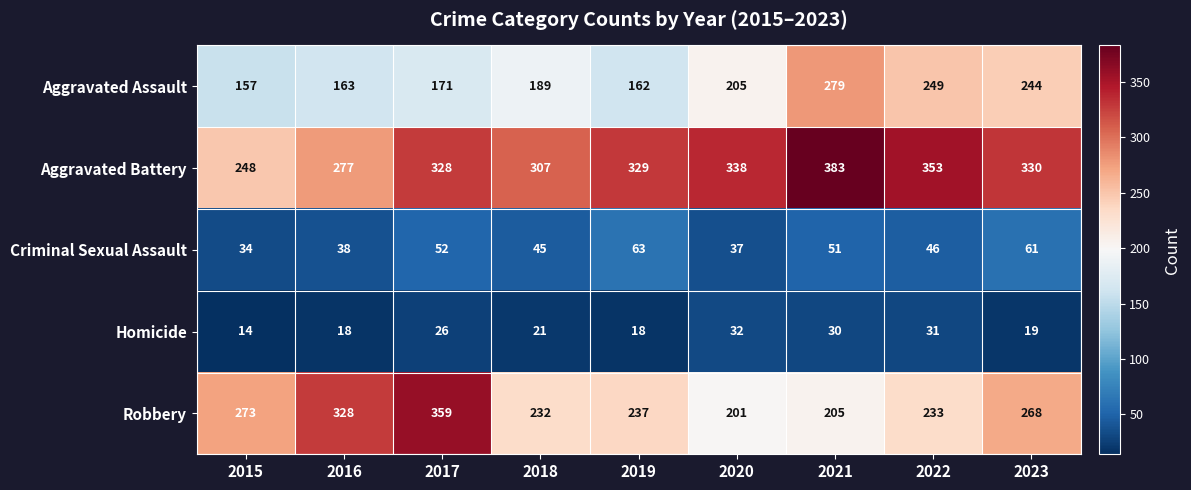

Is it true that Homicide equals 18 at 2020?

False